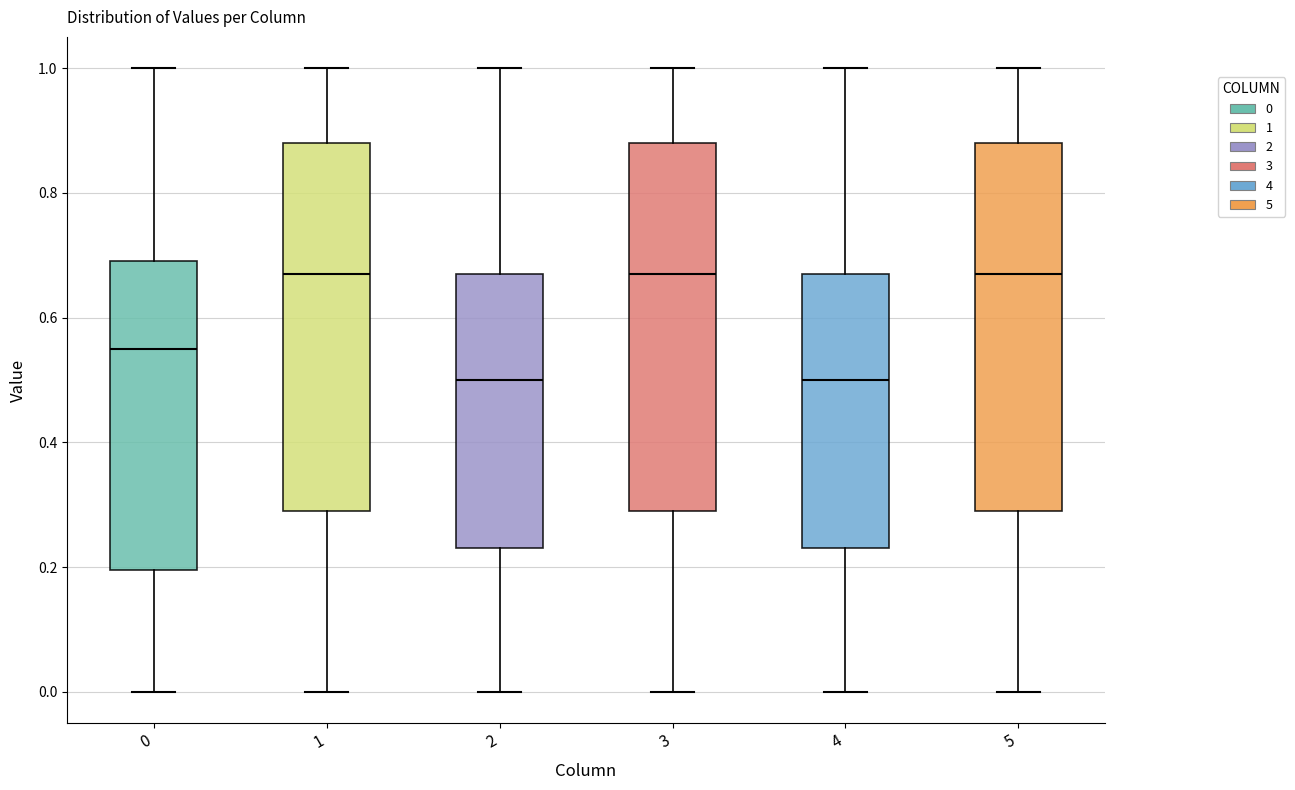

Where does the median line of the box at x = 1 sit on the y-axis? The values are not printed on the chart, so give them approximately, as read against the axis.

0.68